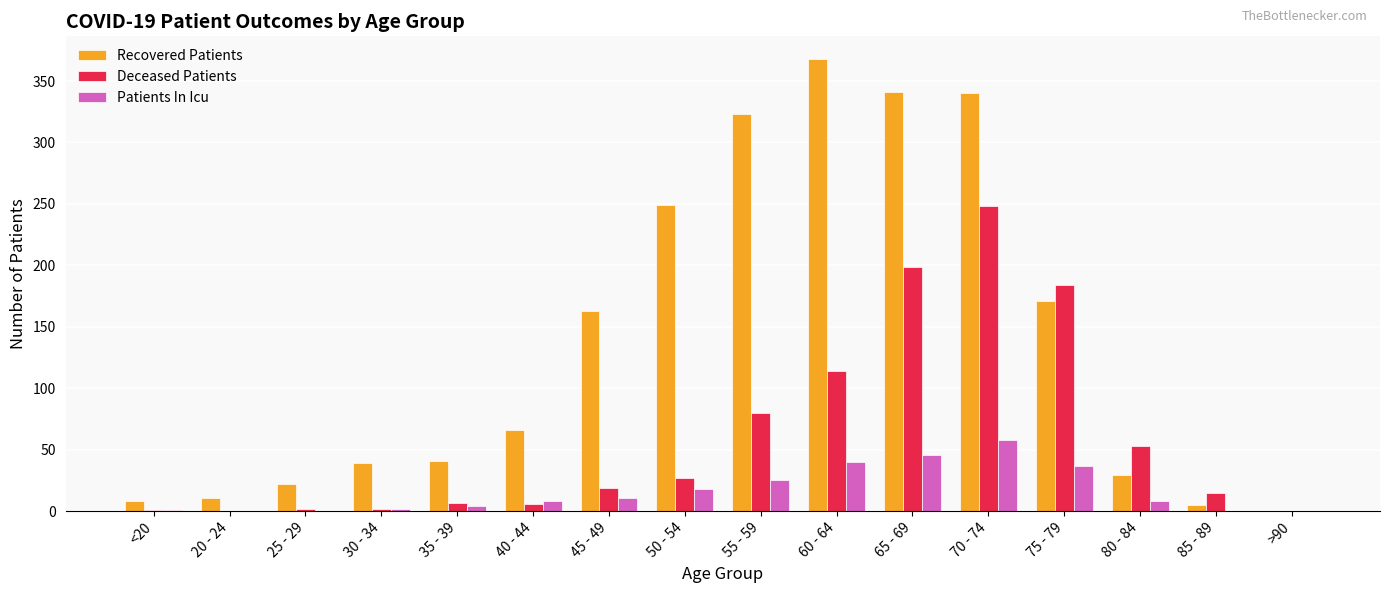

At which label does Patients In Icu reach its peak?

70 - 74